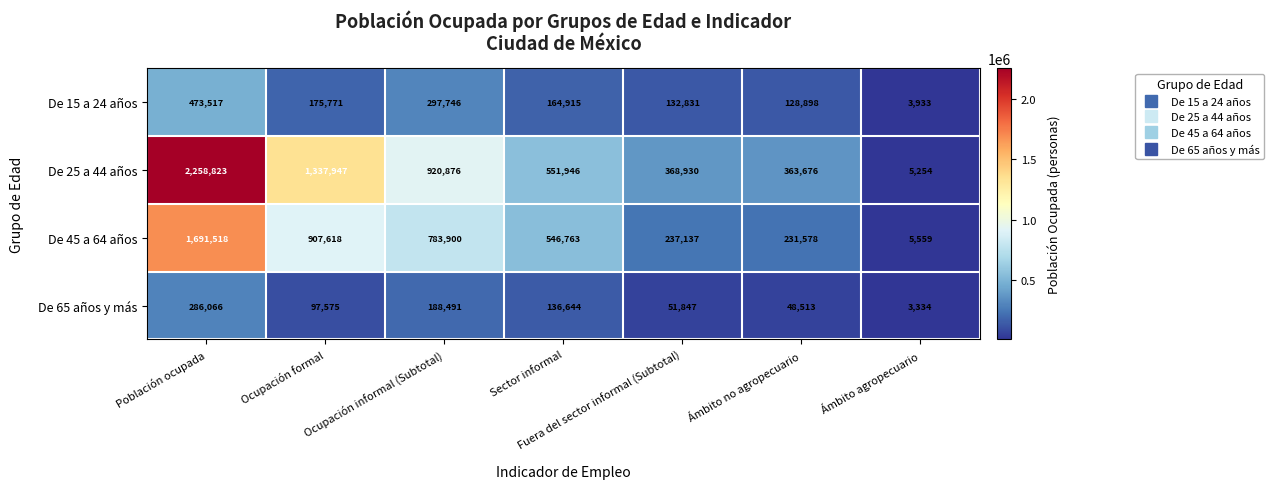

At which category is the sum across all series the highest?

Población ocupada